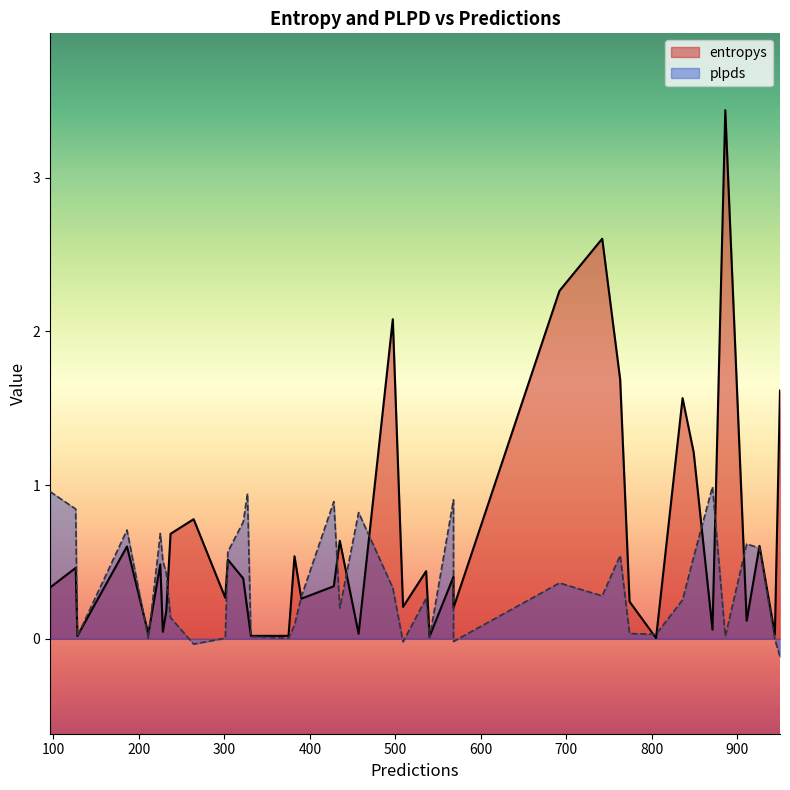

Is it true that plpds equals 0.5 at 763?

True